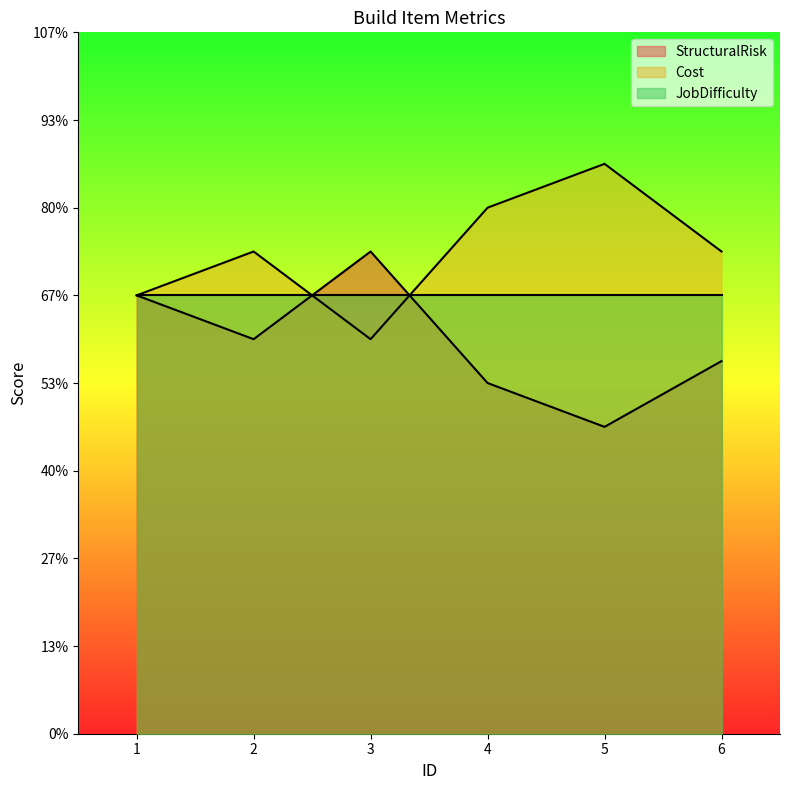

What are all the series names shown in the legend?

StructuralRisk, Cost, JobDifficulty